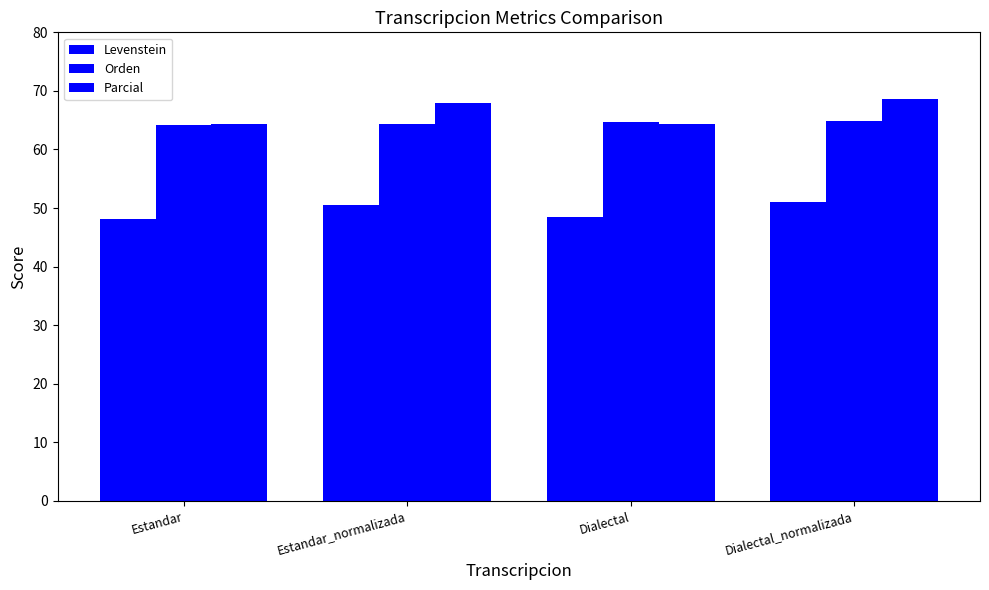

Rank the series at Estandar from lowest to highest value.

Levenstein, Orden, Parcial